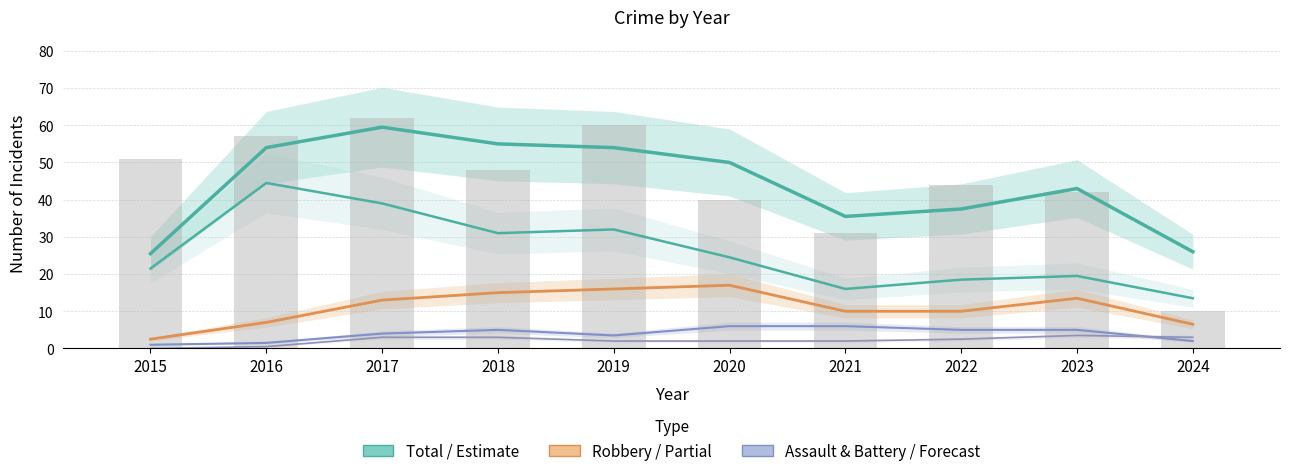

Is it true that Total equals 42 at 2017?

False